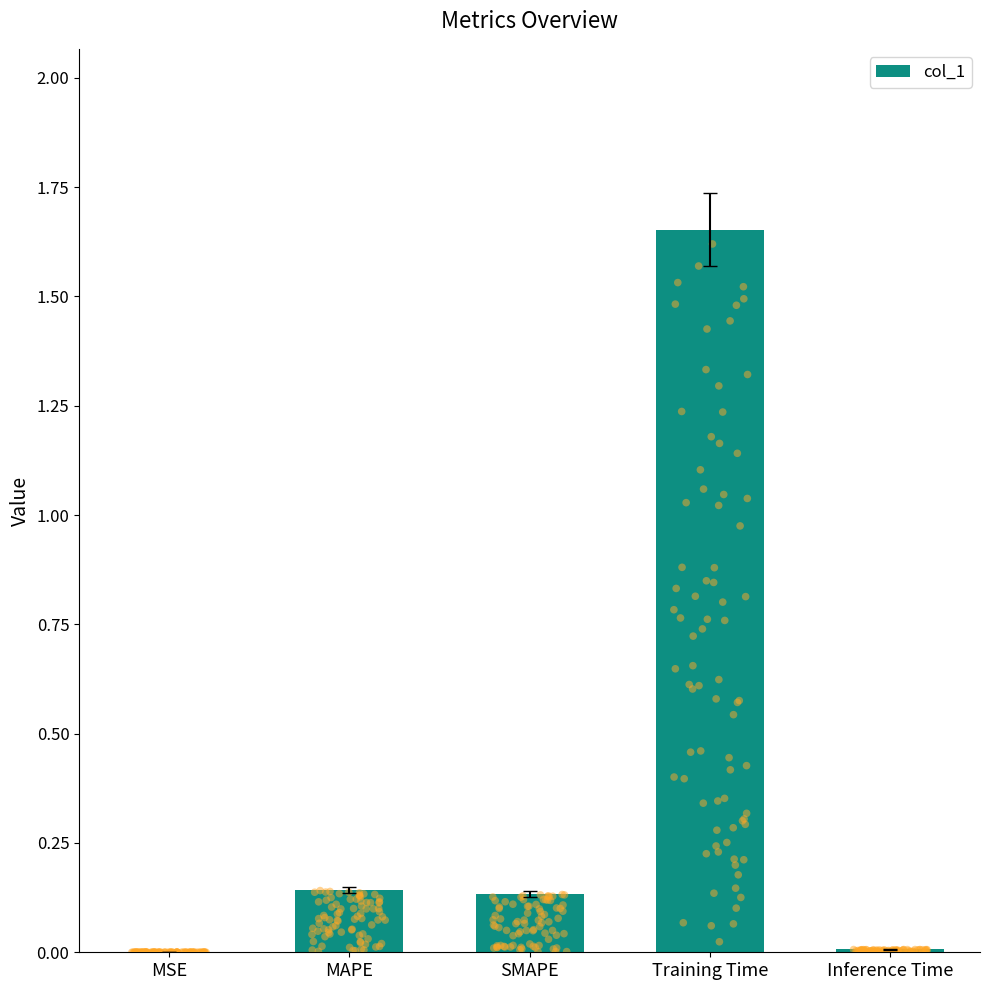

What is the change in value from MSE to SMAPE?

+0.1